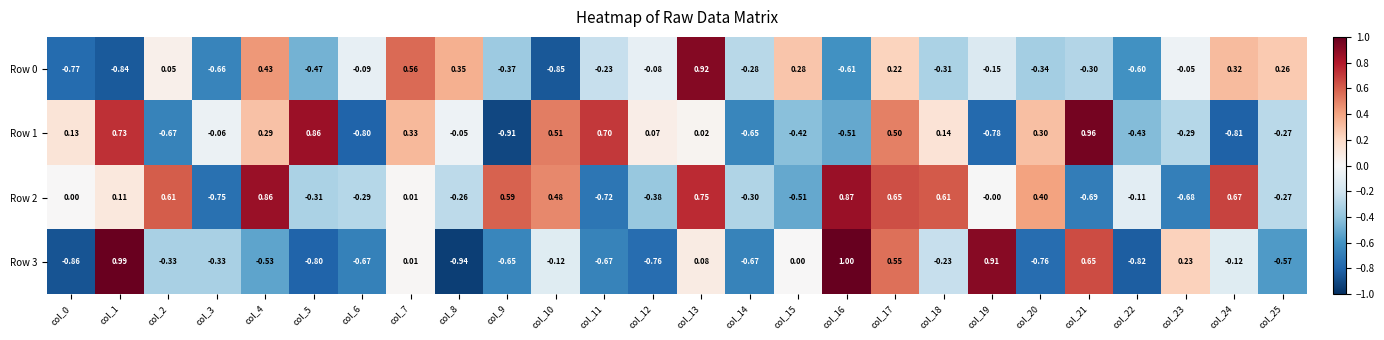

At how many categories does at least one series exceed 0?

22